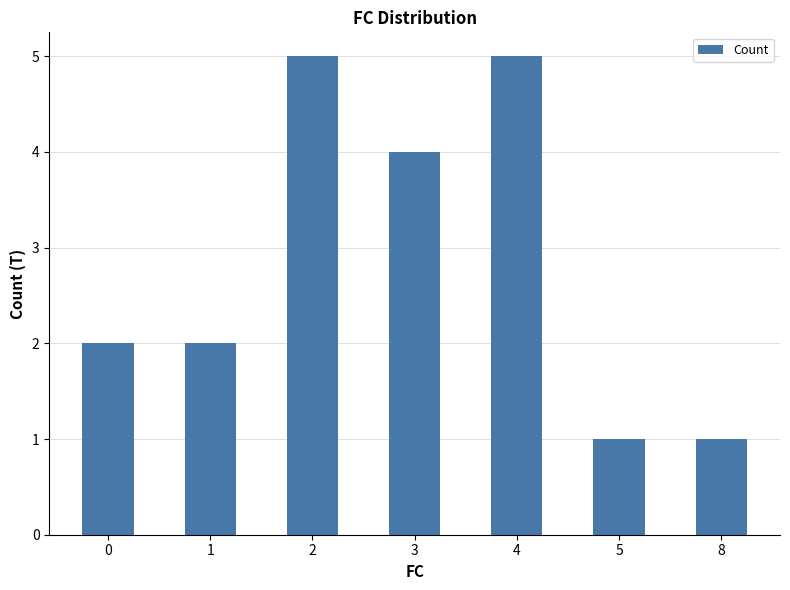

What is the greatest value displayed?

5